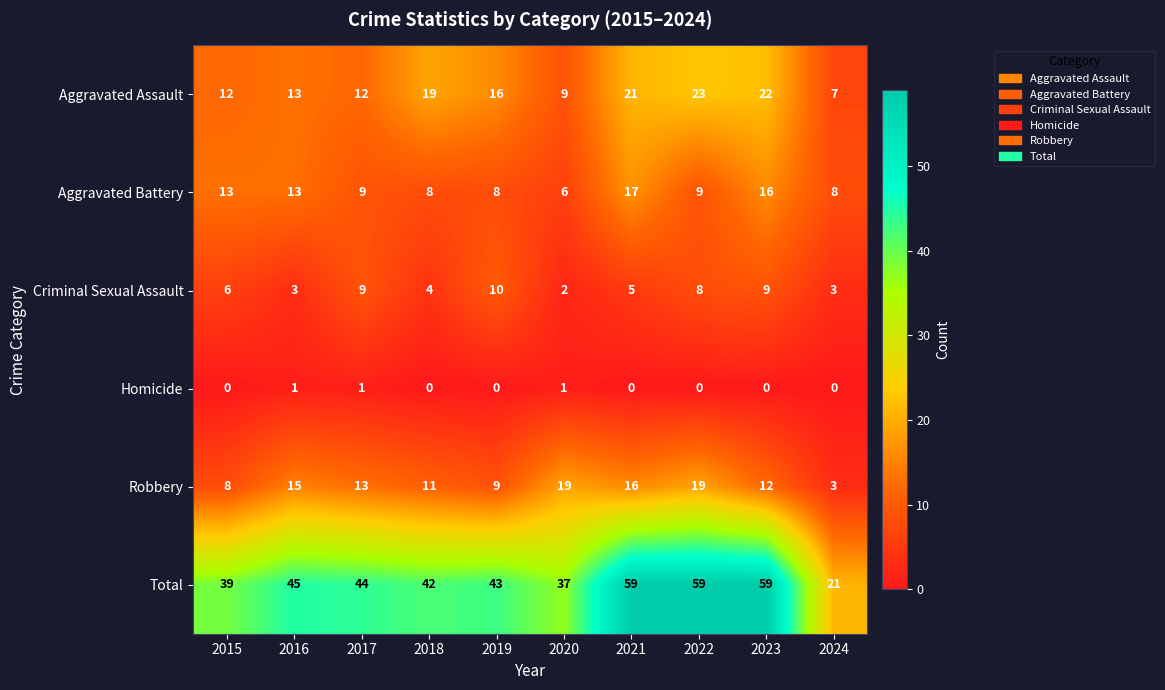

At how many categories does at least one series exceed 22?

9